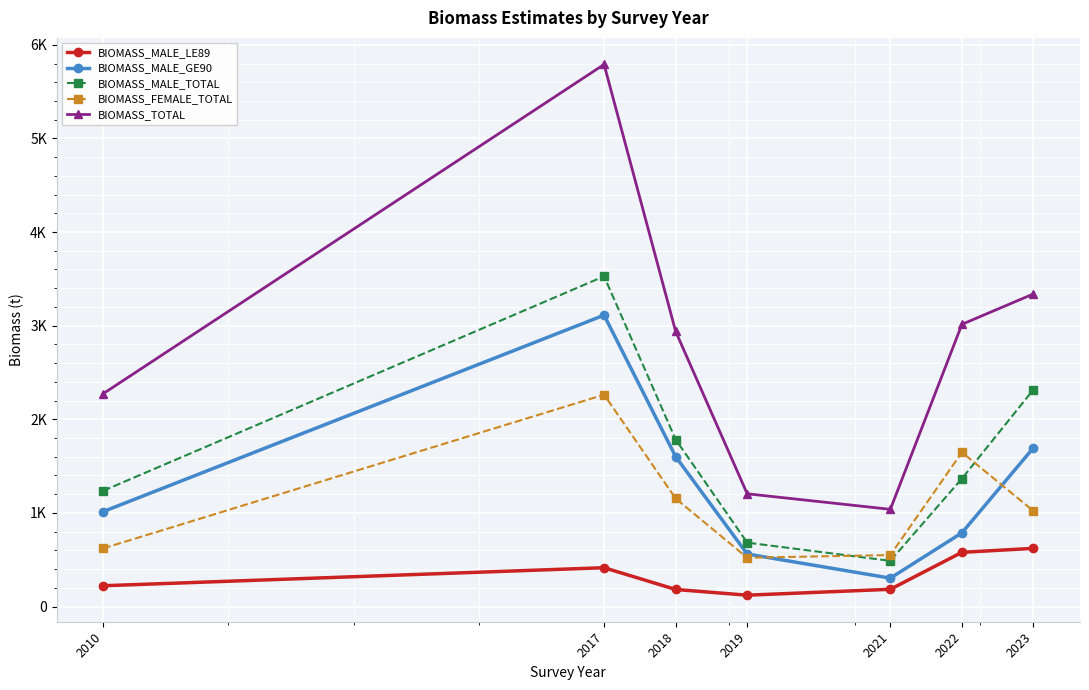

Where does the BIOMASS_MALE_TOTAL series first go above 1366?

2017